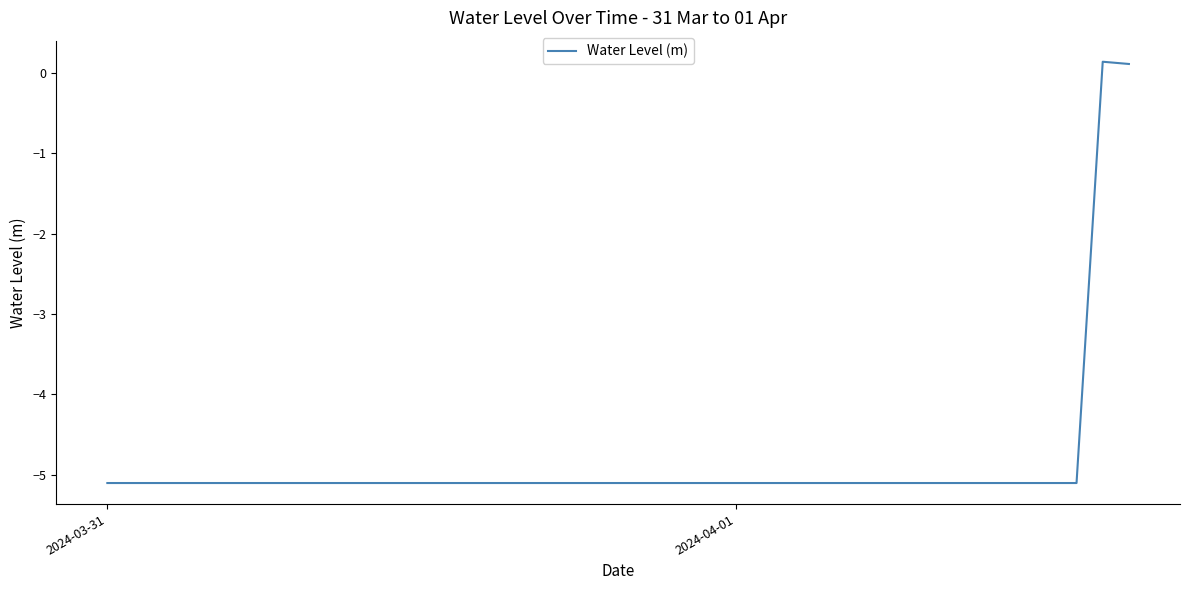

What is the smallest value displayed?

-5.1